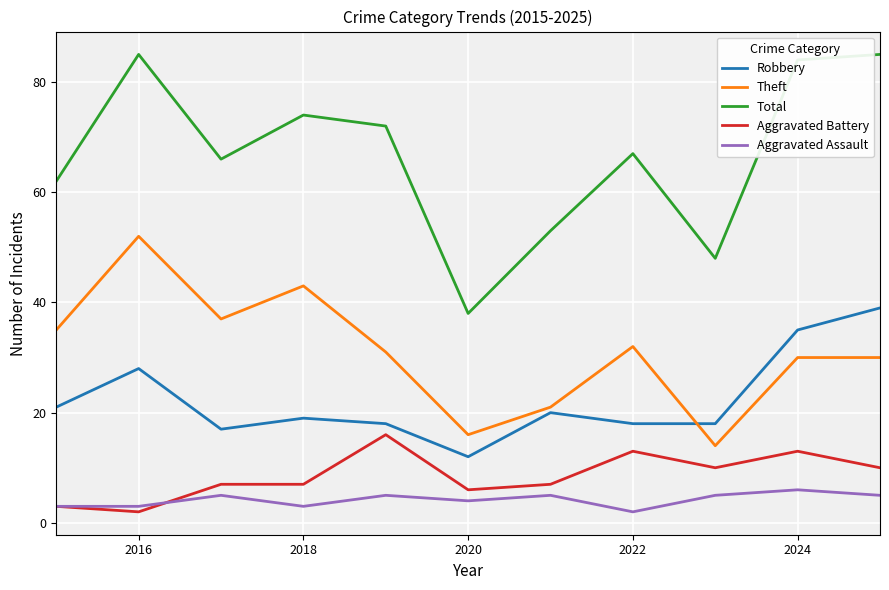

What is the minimum value for Theft?

14